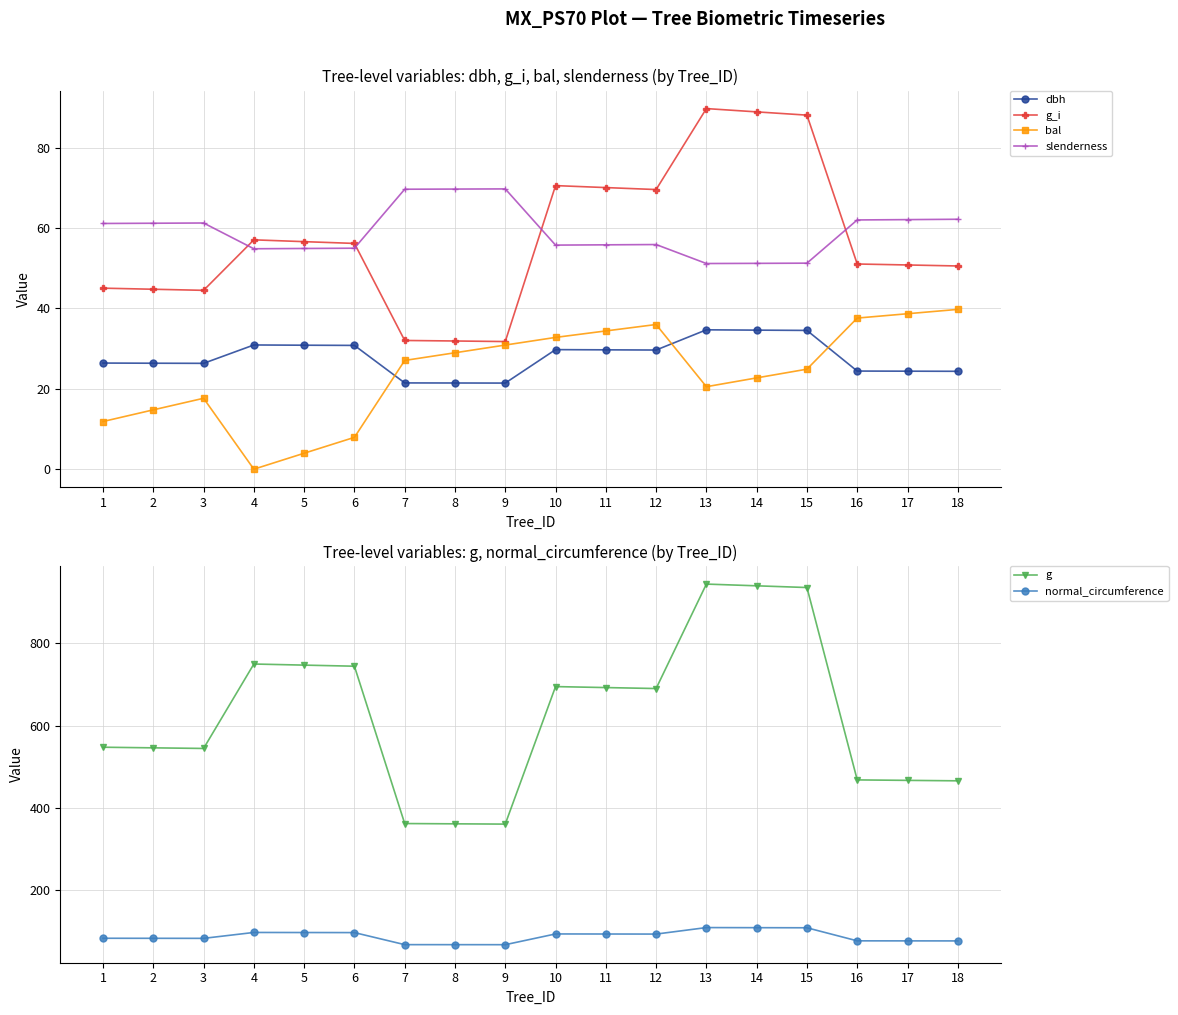

True or false: normal_circumference has a value of 143.4 at 3.

False